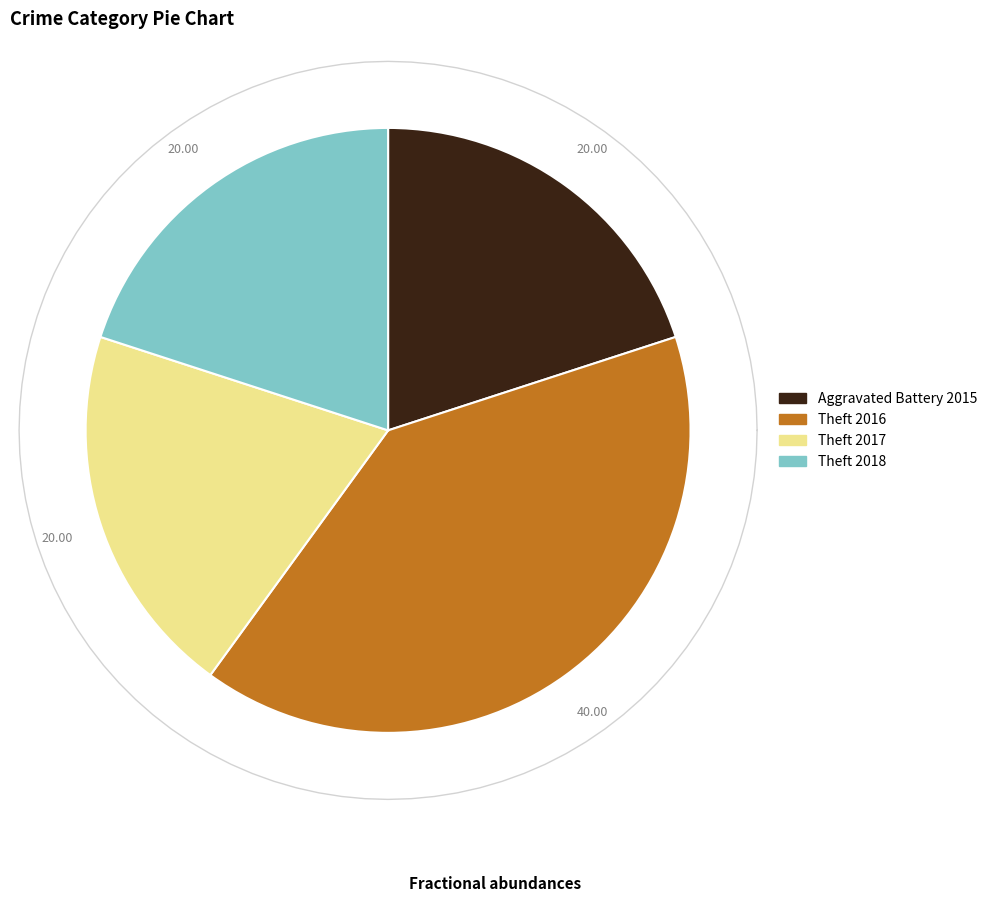

How many segments does this pie chart have?

4